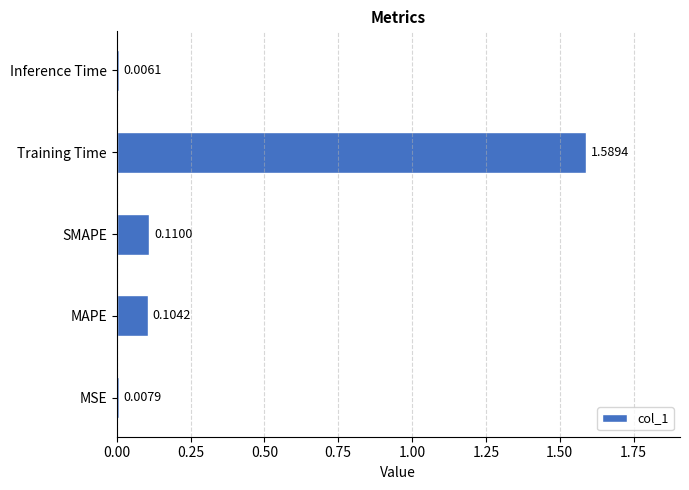

Rank the categories by value from lowest to highest.

Inference Time, MSE, MAPE, SMAPE, Training Time